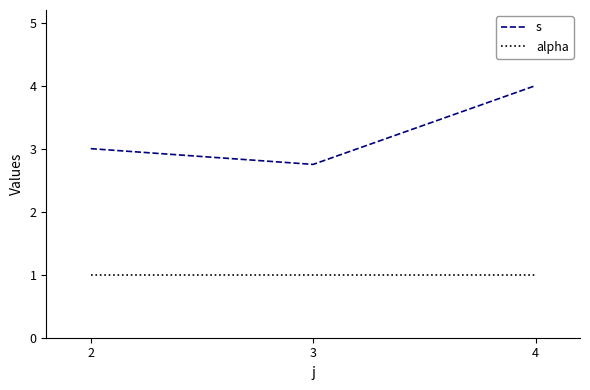

Rank the series by their maximum value, from highest to lowest.

s, alpha